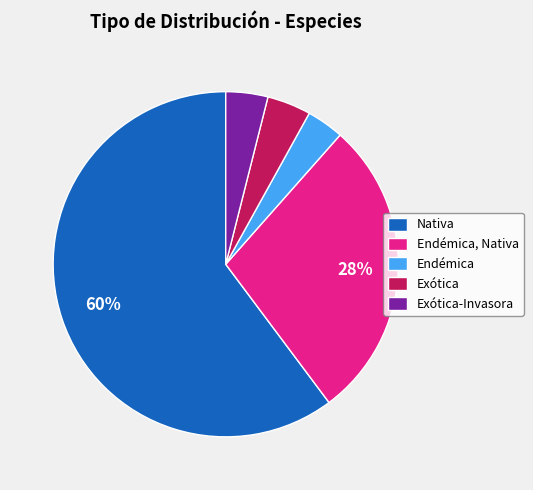

The Nativa slice represents 60% of the pie. True or false?

True